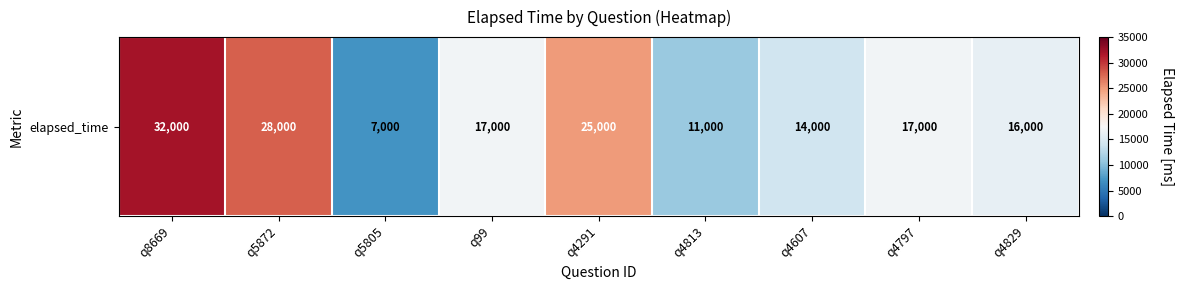

What is the minimum value shown in the chart?

7000